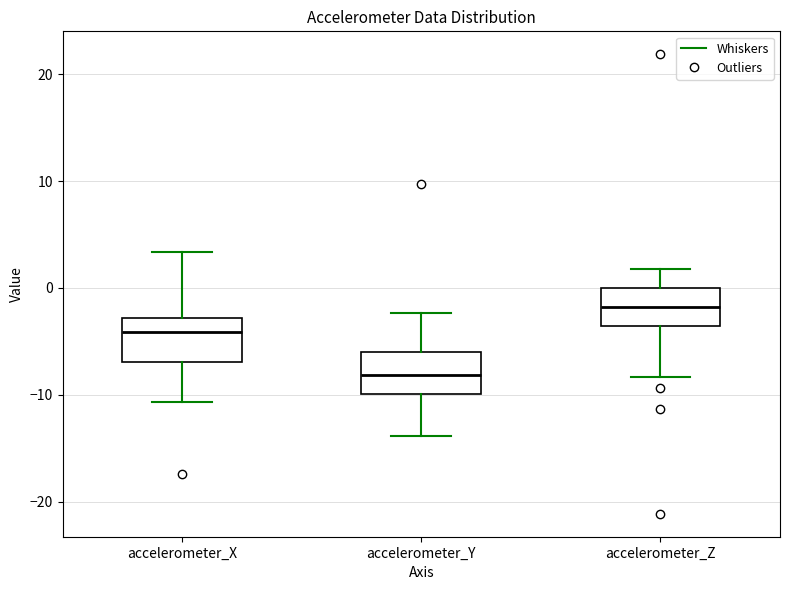

Reading left to right, transcribe this box plot: for each box, give where its median line is, the range the box spans, and where its two whiskers end, as read against the y-axis. The values are not printed on the chart, so give them approximately, as read against the axis.

accelerometer_X: median -4, box -7 to -3, whiskers -11 to 3
accelerometer_Y: median -8, box -10 to -6, whiskers -14 to -2
accelerometer_Z: median -2, box -4 to 0, whiskers -8 to 2